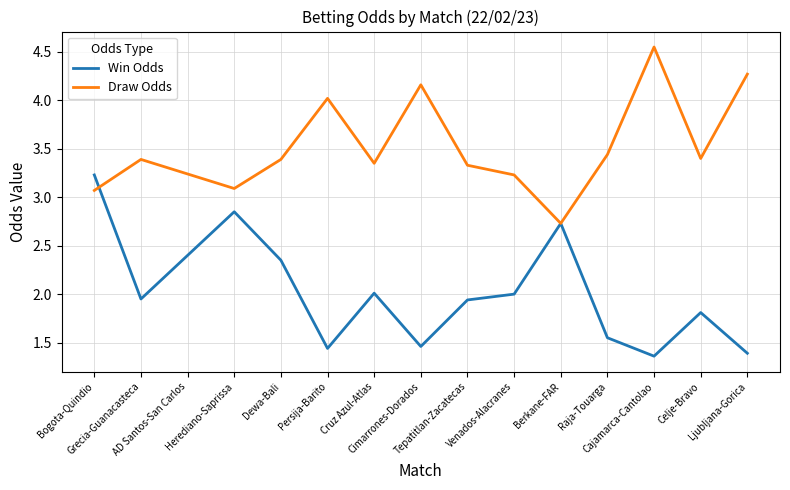

Which series changed the most between Persija-Barito and Ljubljana-Gorica?

Draw Odds